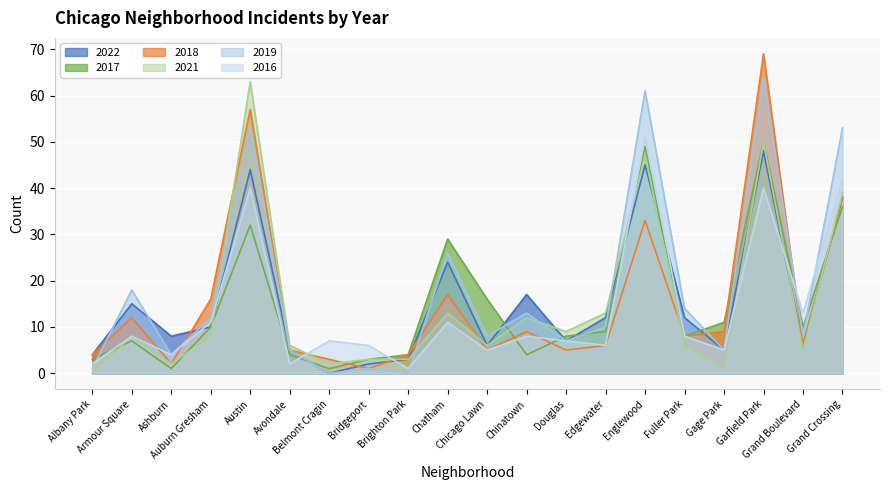

Read the 2016 value at Bridgeport, to the nearest 5.

5